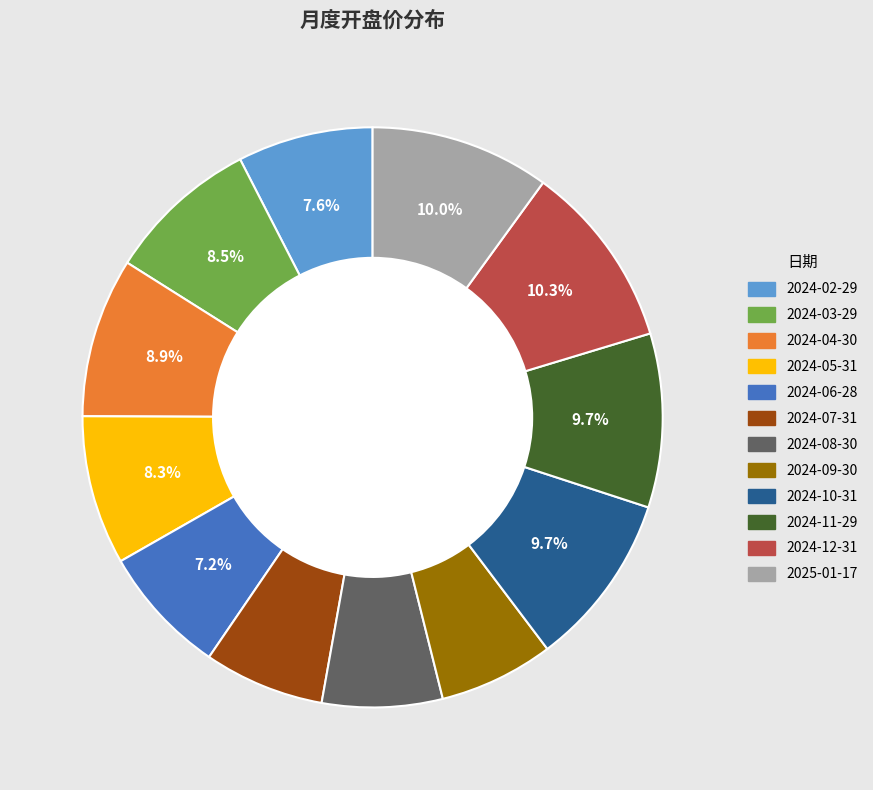

What is the ratio of the value at 2024-06-28 to the value at 2024-08-30?

1.1